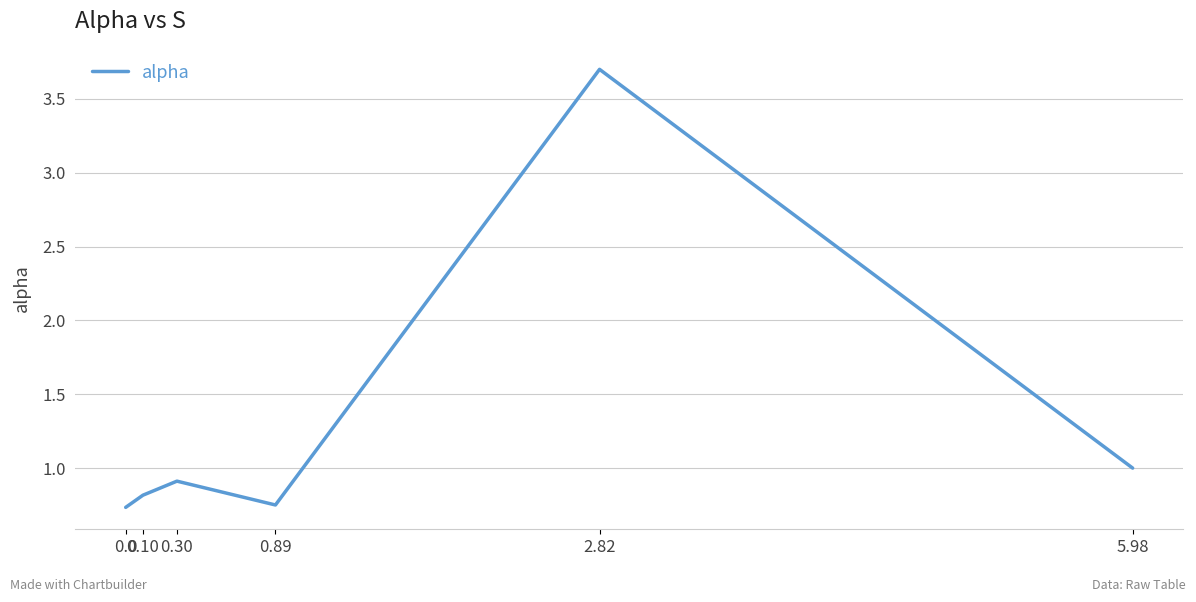

True or false: the data has more than 0 interior local peaks.

True